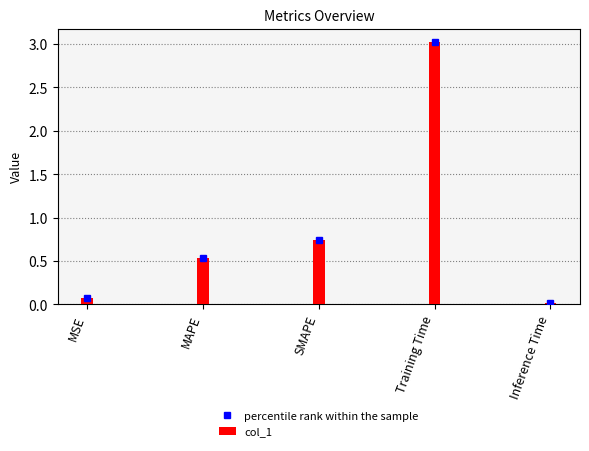

What is the label of the 4th bar from the right?

MAPE